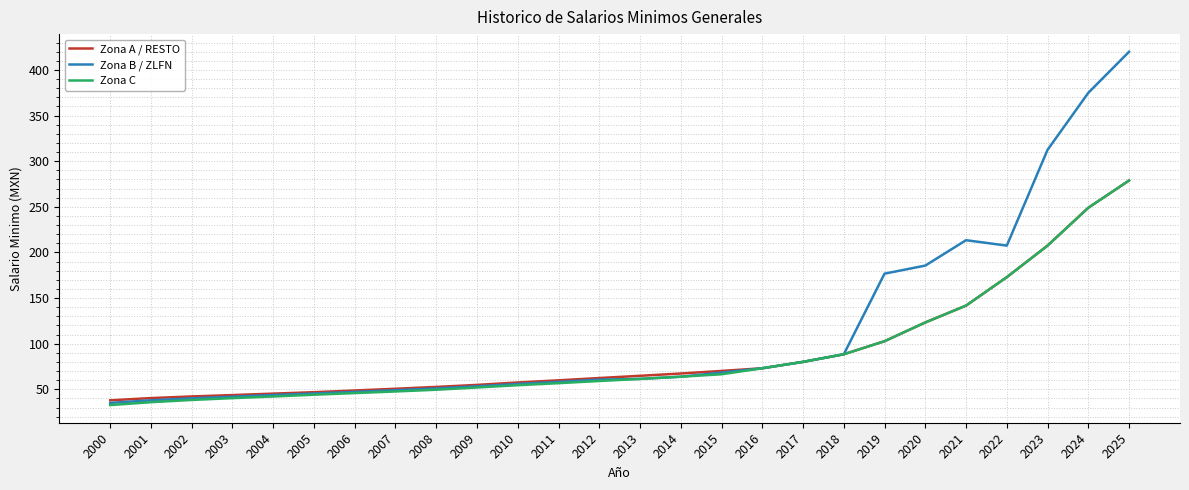

What is the sum of the Zona A / RESTO values at 2003 and 2010?

101.1